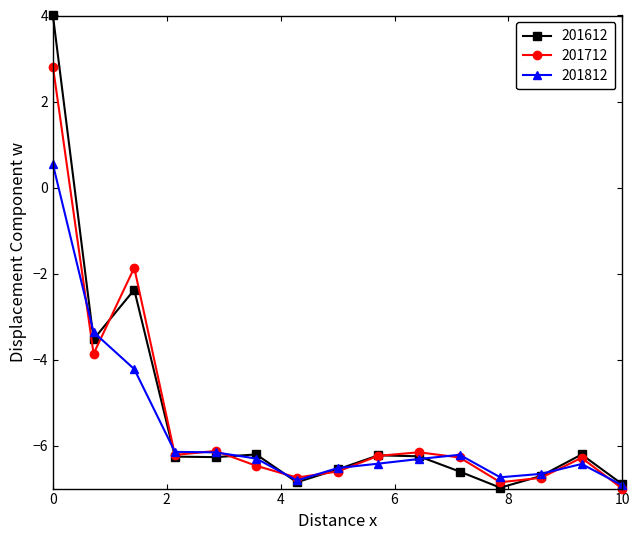

Which series has the largest range (max minus min)?

201612